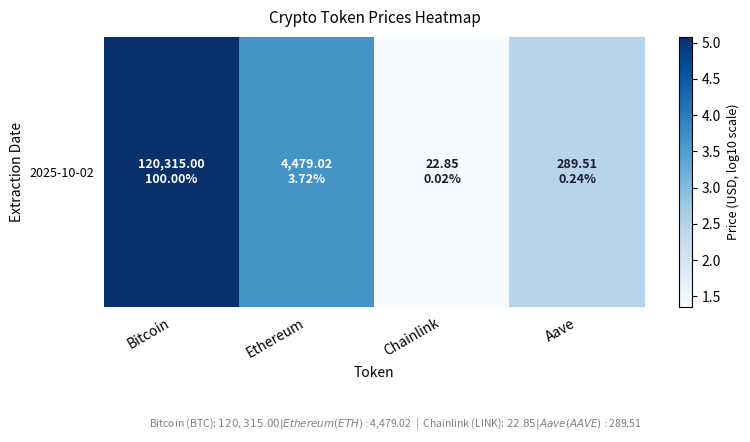

What is the difference between the second highest and second lowest values?

1.2